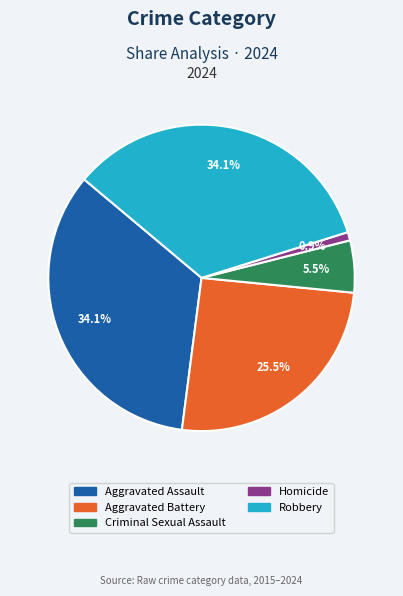

Approximately how many times larger is the value at Criminal Sexual Assault compared to Aggravated Battery?

0.2